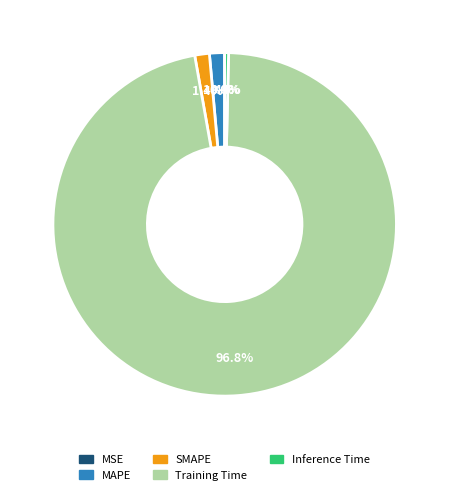

Between Inference Time and SMAPE, which is larger?

SMAPE